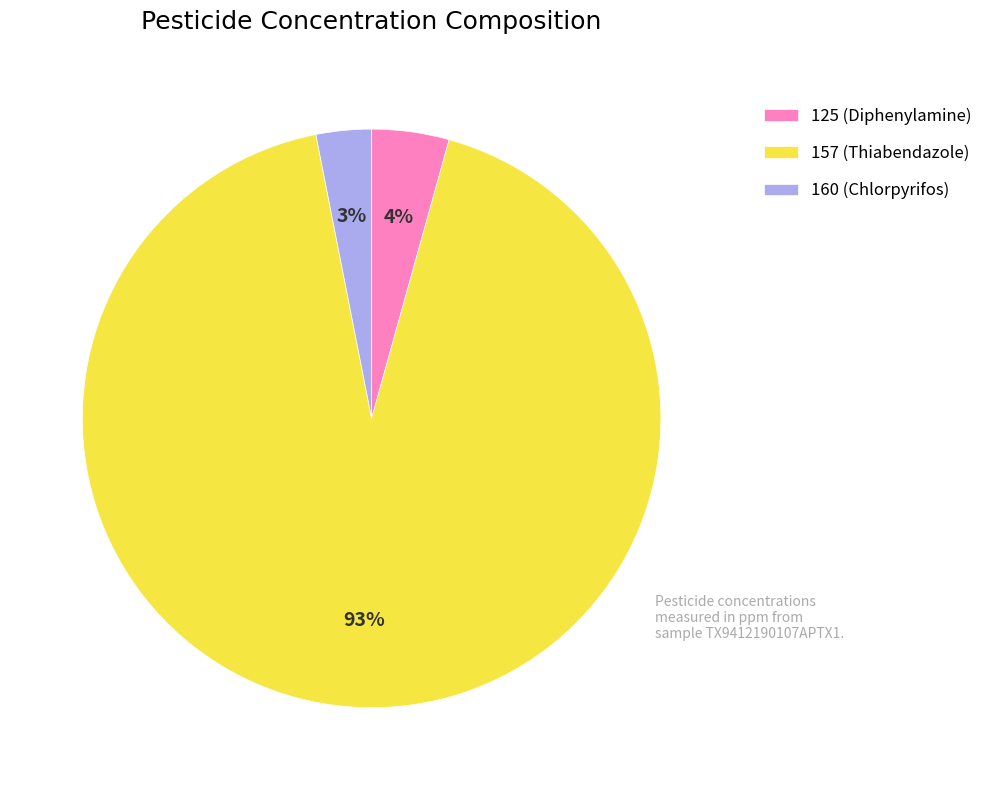

The 160 (Chlorpyrifos) slice represents 3% of the pie. True or false?

True